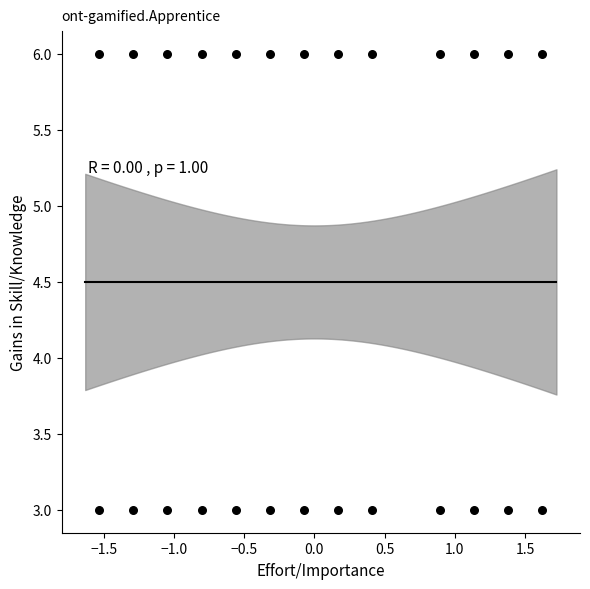

What is the range of Y values (max minus min)?

3